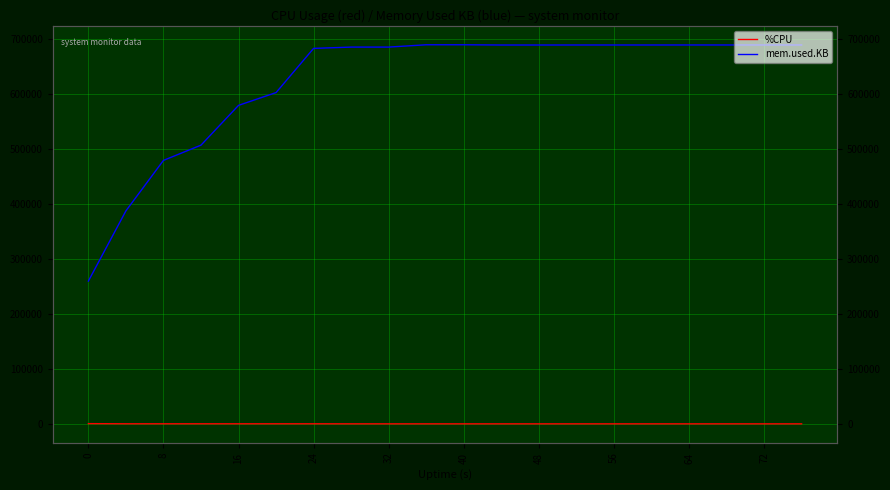

At which category does %CPU reach its first local valley?

16